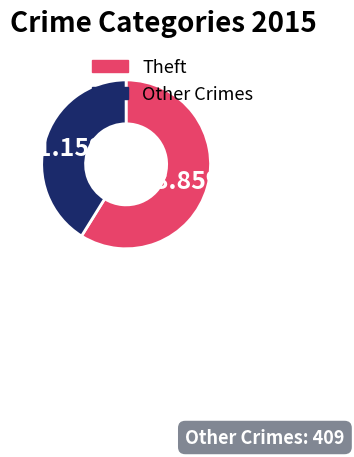

Combined, do Theft and Other Crimes account for over 50%?

Yes